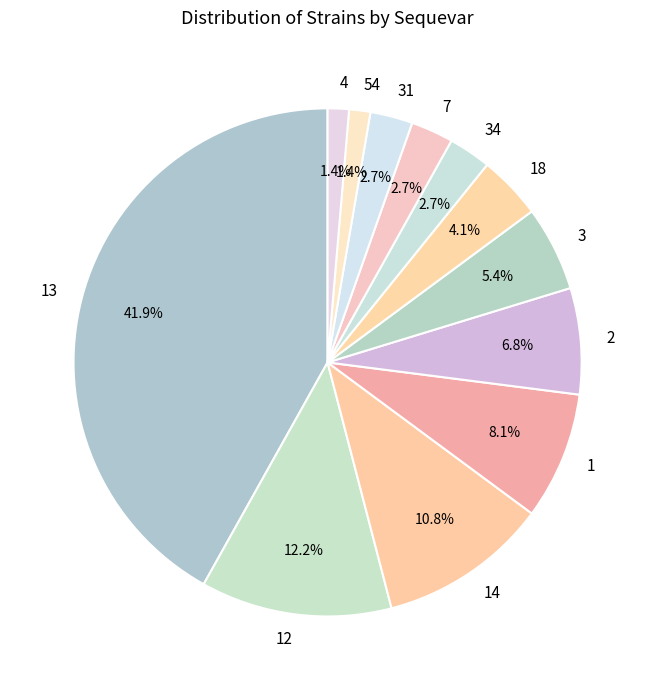

What is the ratio of the value at 13 to the value at 34?

15.5